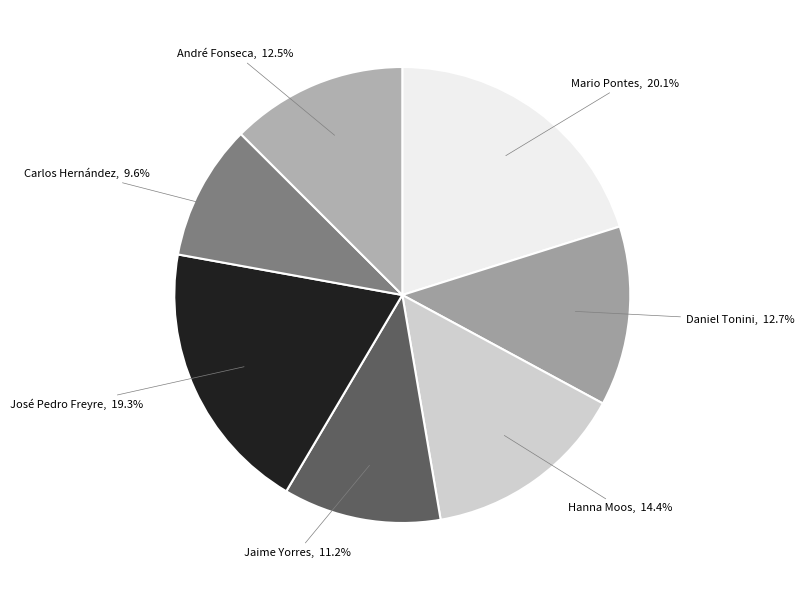

Which category has the smallest portion of the pie?

Carlos Hernández